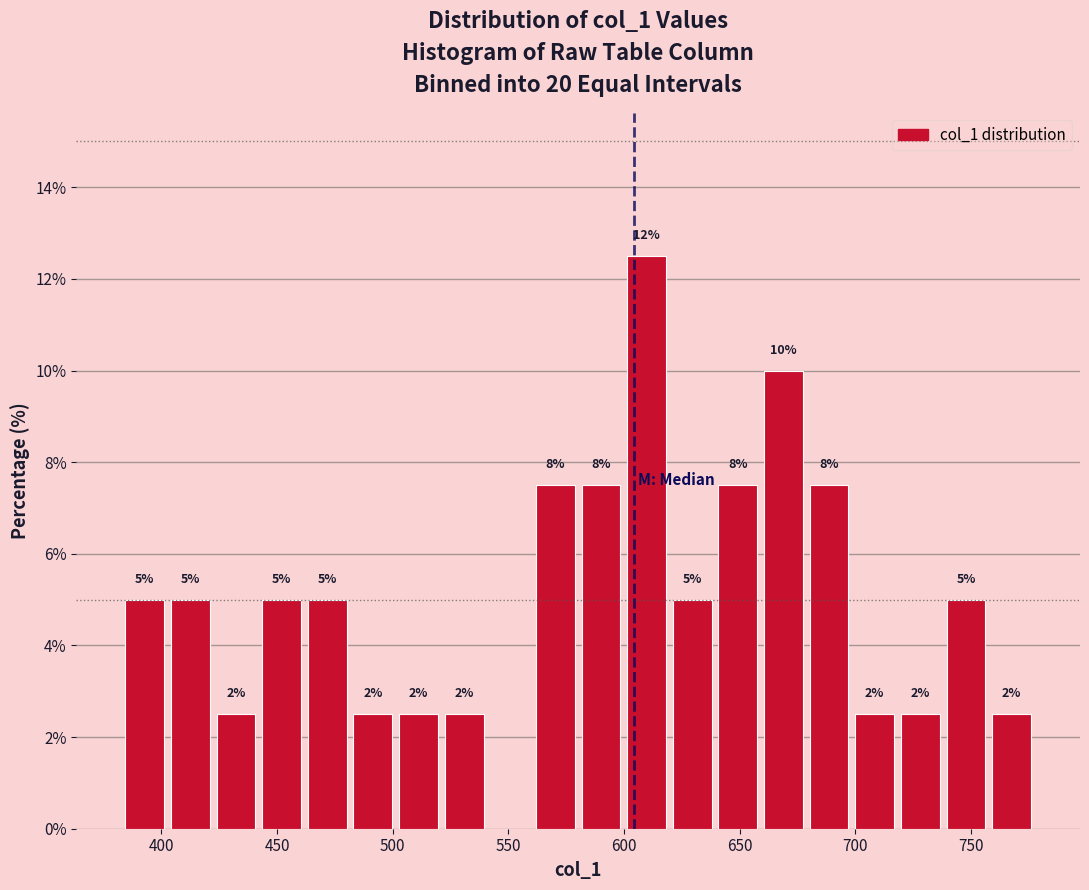

Read against the x-axis, roughly where is the centre of the tallest bar?

610